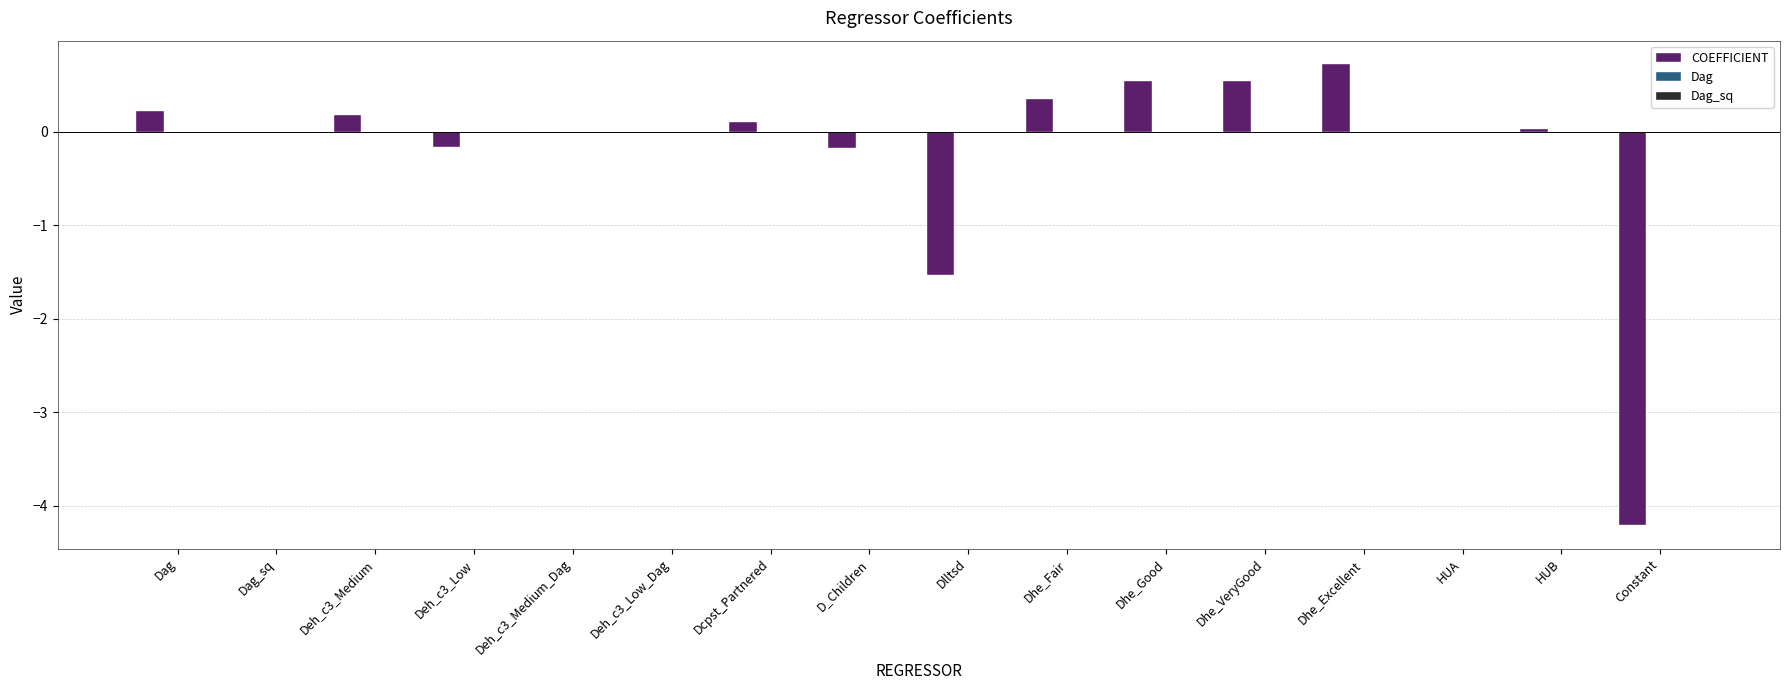

The value of COEFFICIENT at HUB is 0.0. True or false?

True